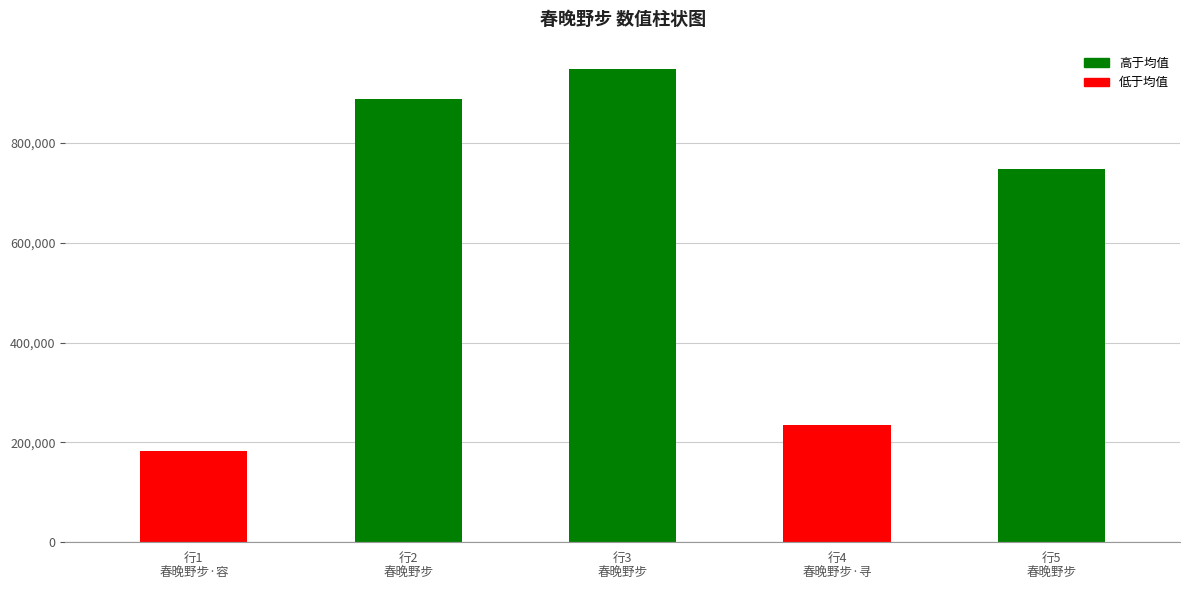

How many values are below 747001?

2